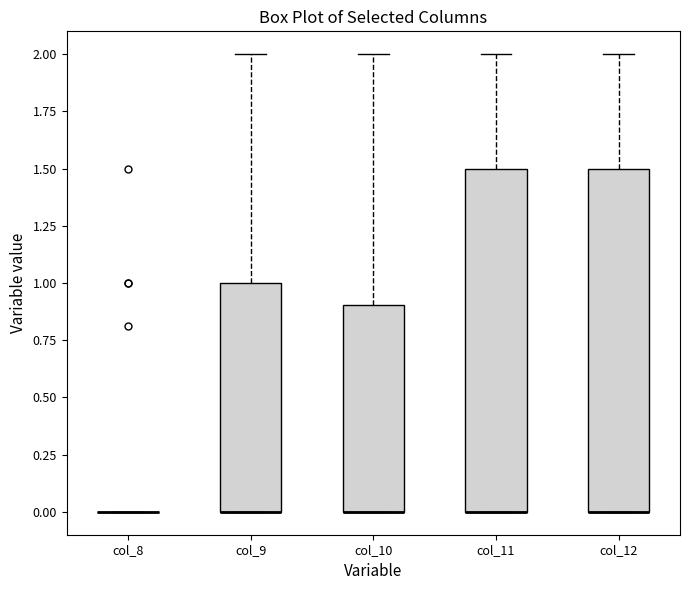

Reading left to right, read every box against the y-axis: the position of its median line, the range the box covers, and the ends of its whiskers. The values are not printed on the chart, so give them approximately, as read against the axis.

col_8: box collapsed to a line at 0.0, whiskers 0.0 to 0.0
col_9: median 0.0 (drawn on the box's lower edge), box 0.0 to 1.0, whiskers 0.0 to 2.0
col_10: median 0.0 (drawn on the box's lower edge), box 0.0 to 0.9, whiskers 0.0 to 2.0
col_11: median 0.0 (drawn on the box's lower edge), box 0.0 to 1.5, whiskers 0.0 to 2.0
col_12: median 0.0 (drawn on the box's lower edge), box 0.0 to 1.5, whiskers 0.0 to 2.0